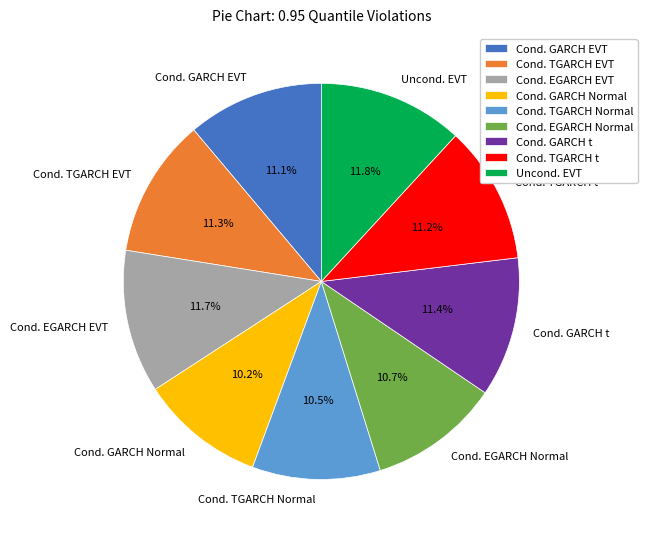

How many slices are in this pie chart?

9